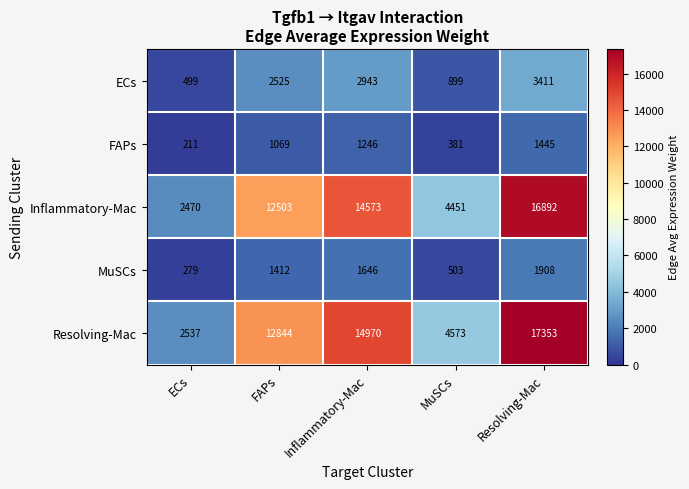

What is the average value of the ECs series?

2055